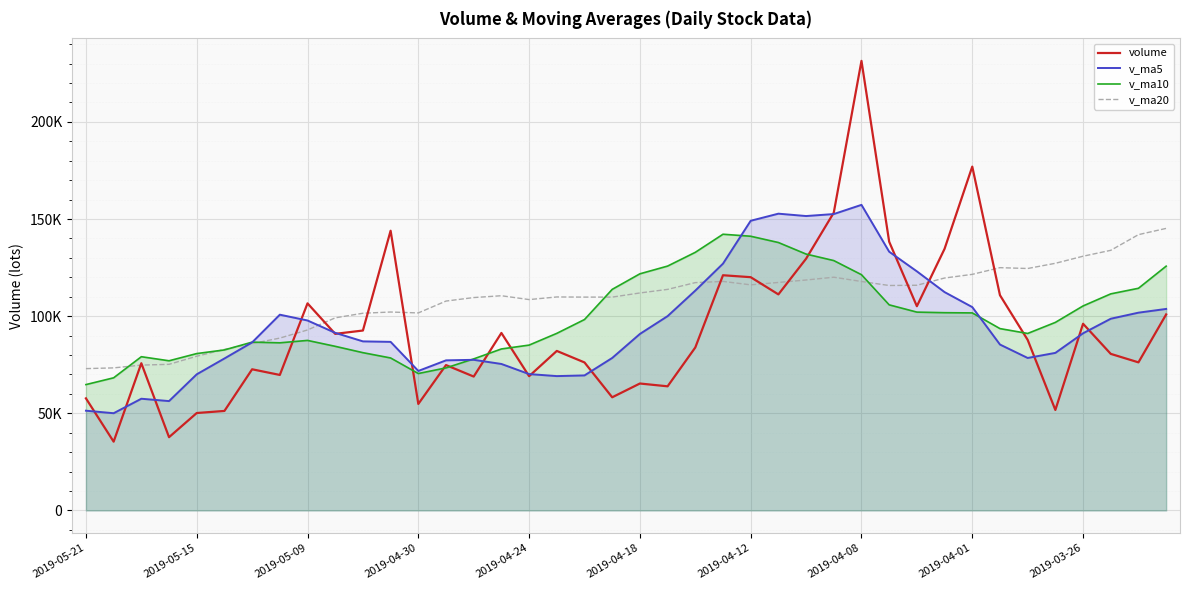

What are all the series names shown in the legend?

volume, v_ma5, v_ma10, v_ma20